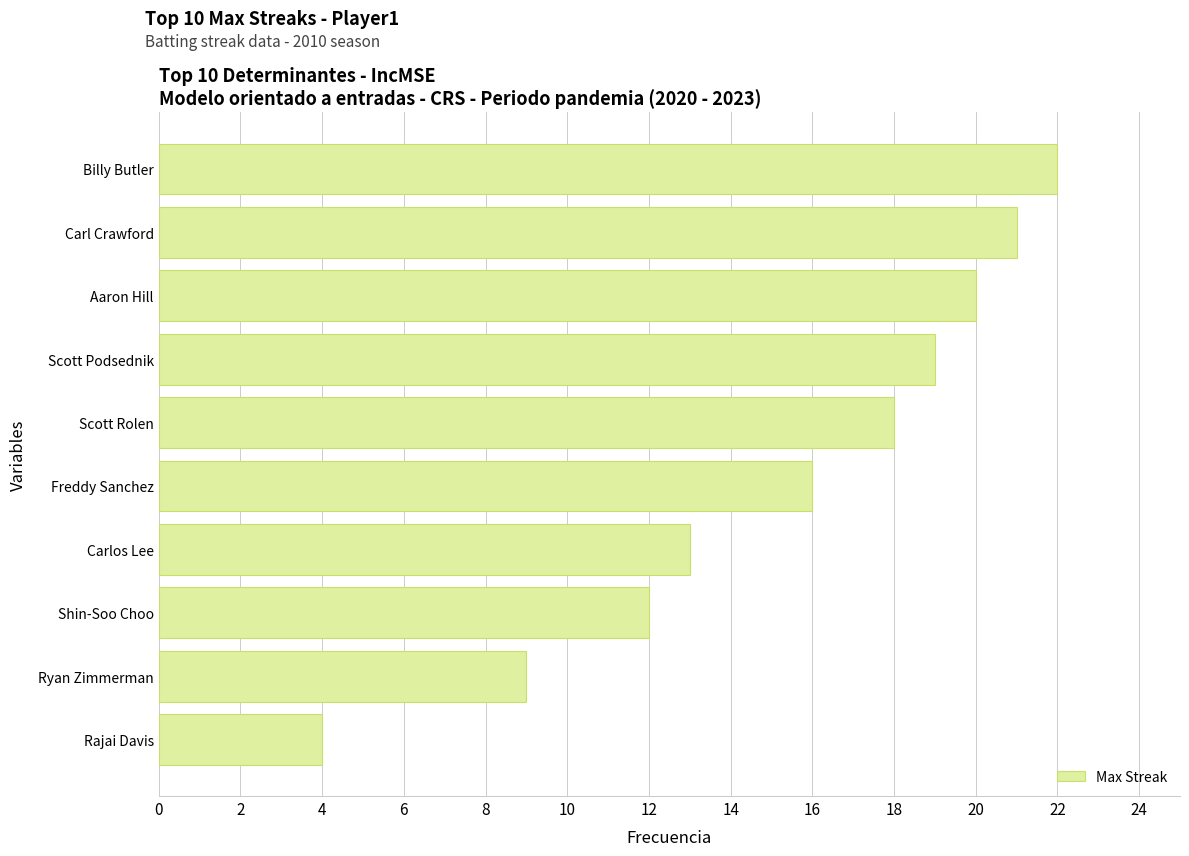

What is the sum of the values at Scott Rolen and Carl Crawford?

39